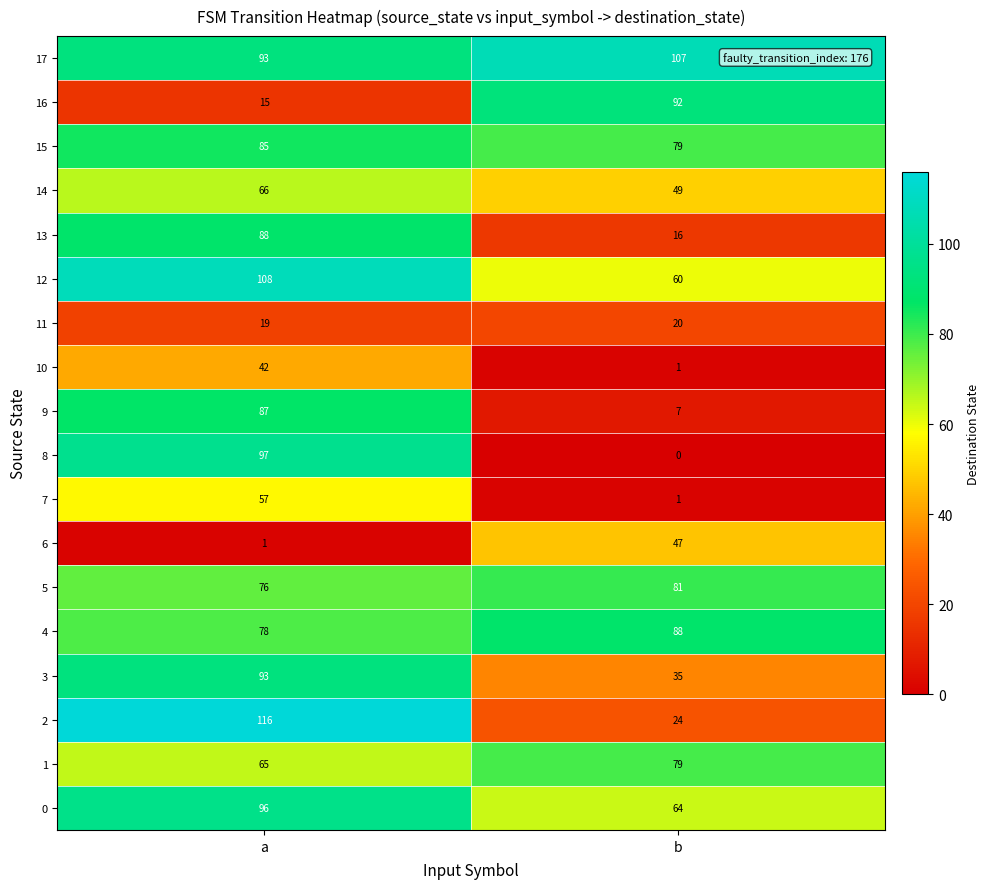

What is the difference between the highest and lowest values at a?

115